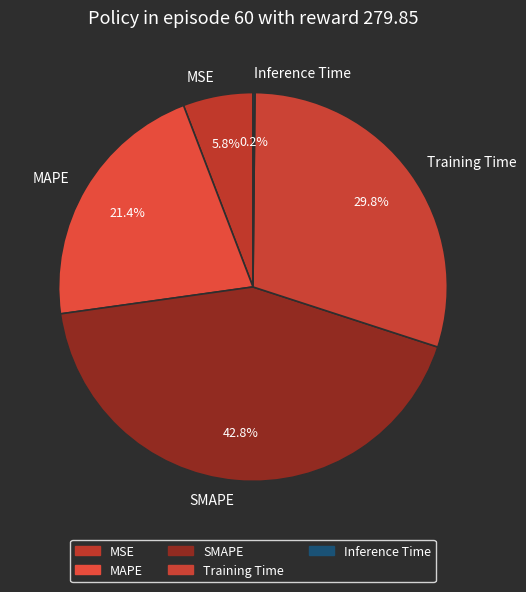

What percentage is the SMAPE slice, to the nearest percent?

43%